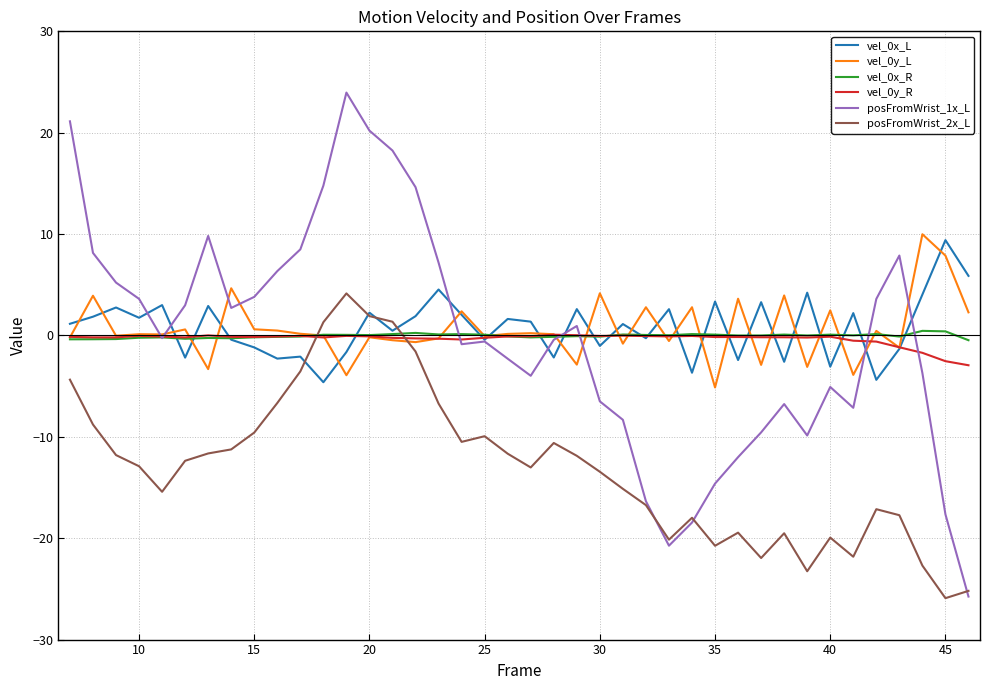

Which series has the widest spread of values?

posFromWrist_1x_L